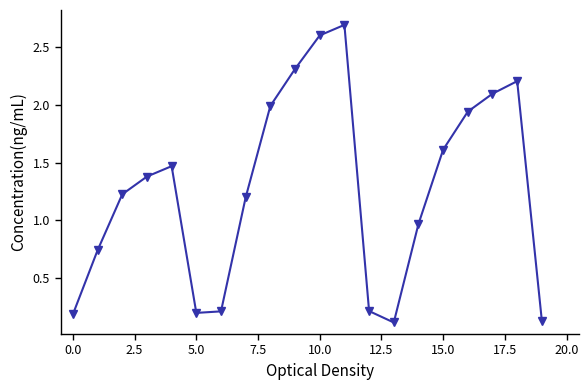

True or false: the data has more than 2 interior local peaks.

True